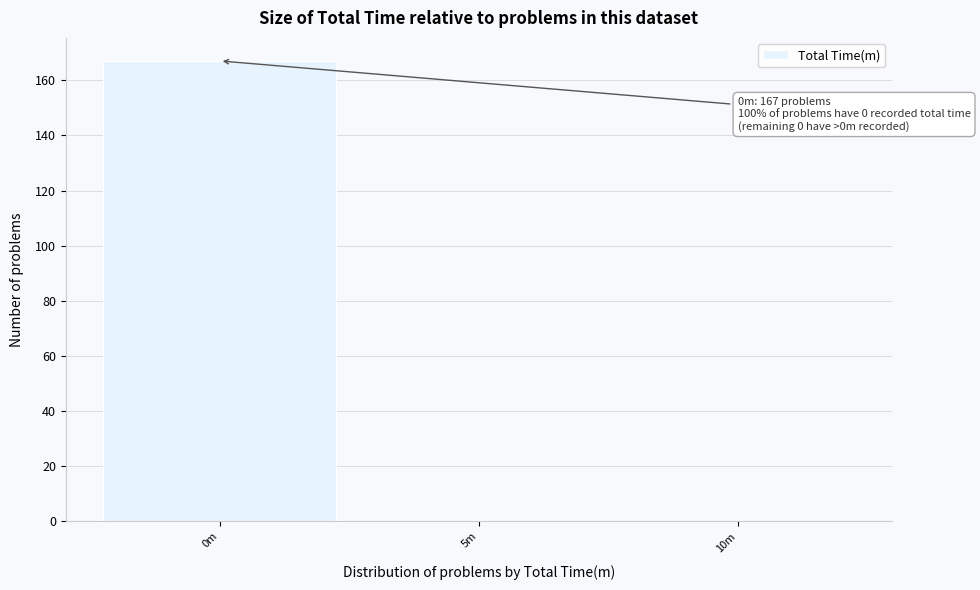

Reading left to right, transcribe all the data shown in this chart.

0m=167	5m=0	10m=0